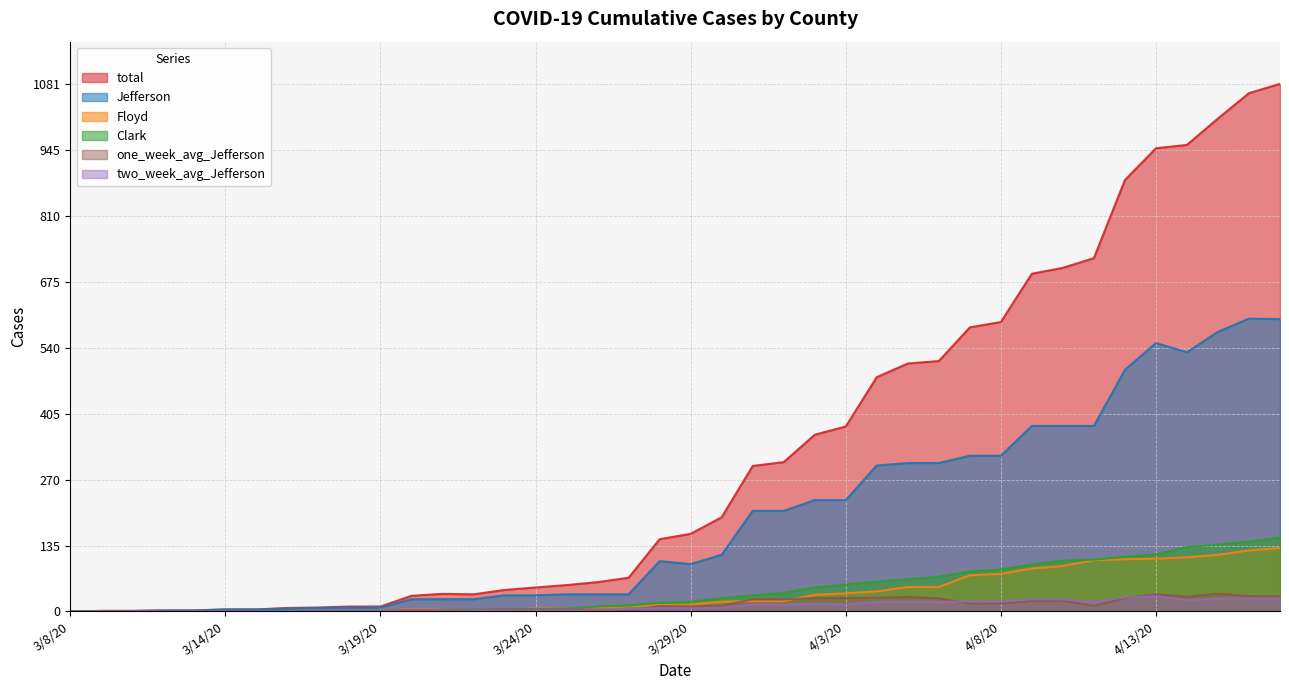

Which series has the largest range (max minus min)?

total